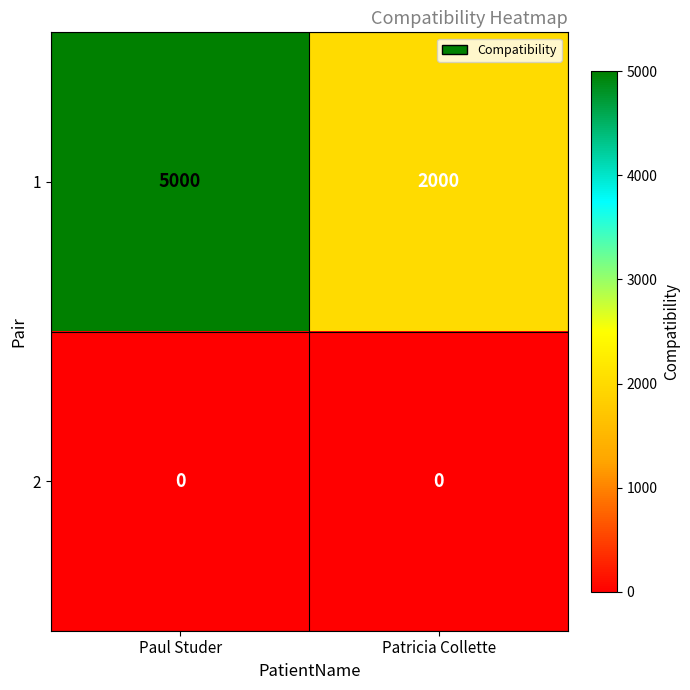

List the series in order of their overall mean, highest first.

1, 2